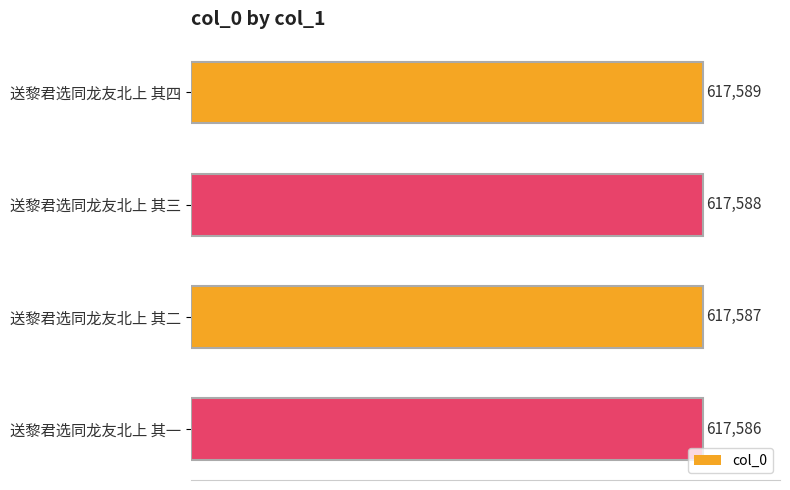

How many bars are there in total?

4